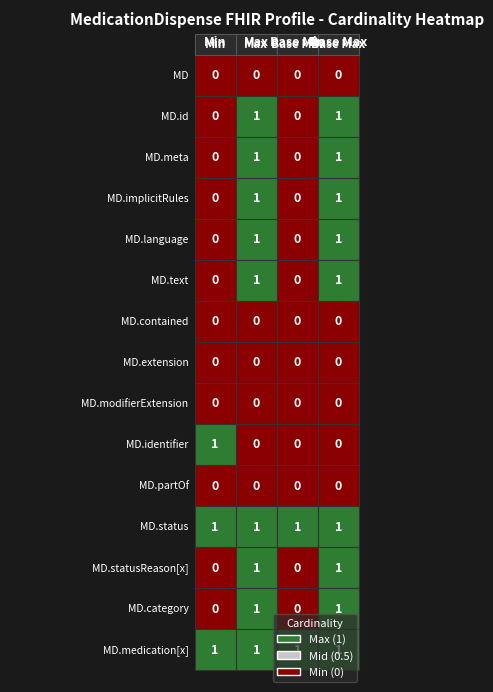

What is the greatest value displayed?

1